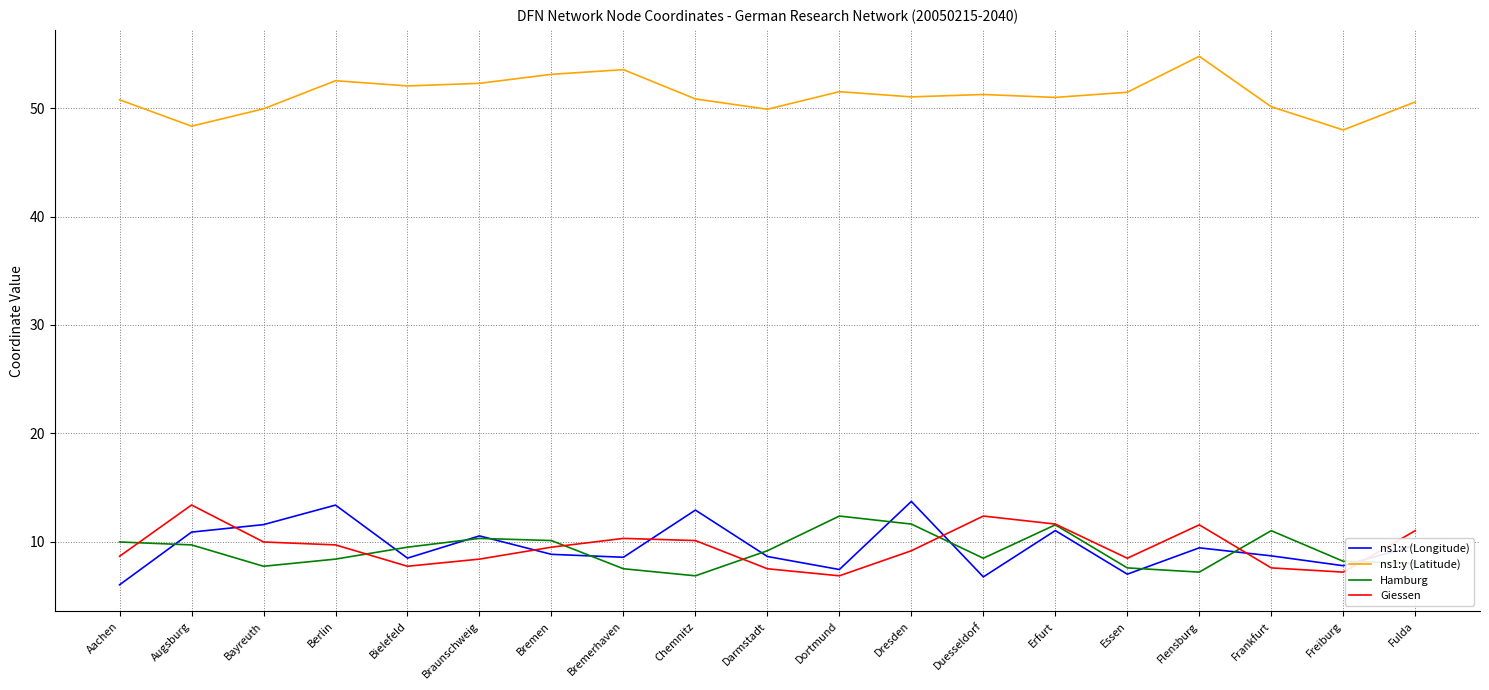

True or false: ns1:x (Longitude) and Giessen cross at least once.

True